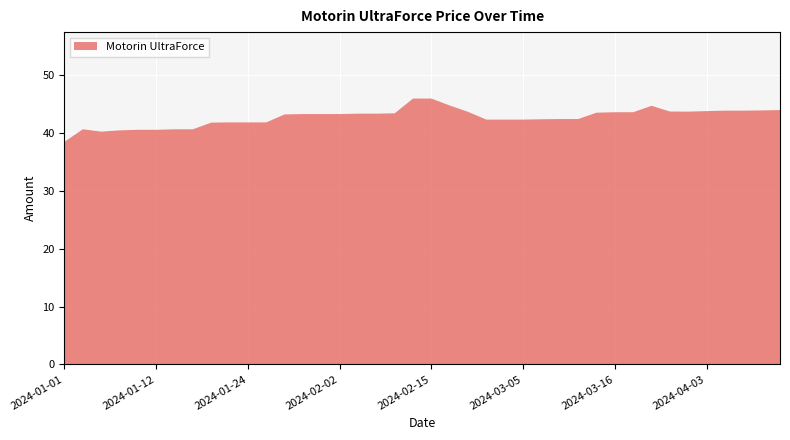

Reading right to left, extract all data points from this chart.

2024-04-20=44.0	2024-04-16=43.9	2024-04-10=43.9	2024-04-06=43.9	2024-04-03=43.8	2024-04-02=43.7	2024-03-23=43.7	2024-03-21=44.7	2024-03-20=43.6	2024-03-16=43.6	2024-03-15=43.5	2024-03-13=42.4	2024-03-12=42.4	2024-03-07=42.4	2024-03-05=42.3	2024-03-02=42.3	2024-03-01=42.3	2024-02-22=43.7	2024-02-21=44.8	2024-02-15=46.0	2024-02-13=46.0	2024-02-10=43.4	2024-02-09=43.4	2024-02-06=43.4	2024-02-02=43.3	2024-02-01=43.3	2024-01-31=43.3	2024-01-30=43.2	2024-01-26=41.8	2024-01-24=41.8	2024-01-23=41.8	2024-01-20=41.8	2024-01-18=40.6	2024-01-16=40.6	2024-01-12=40.6	2024-01-10=40.6	2024-01-06=40.5	2024-01-05=40.2	2024-01-03=40.6	2024-01-01=38.5